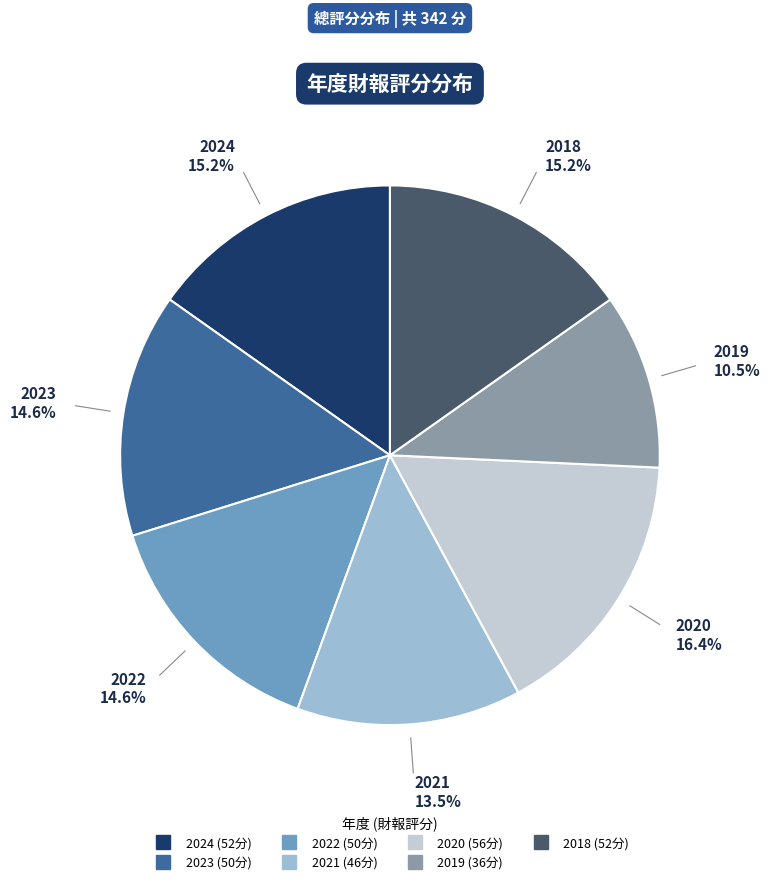

Is it true that 2022 is 15% of the pie?

True